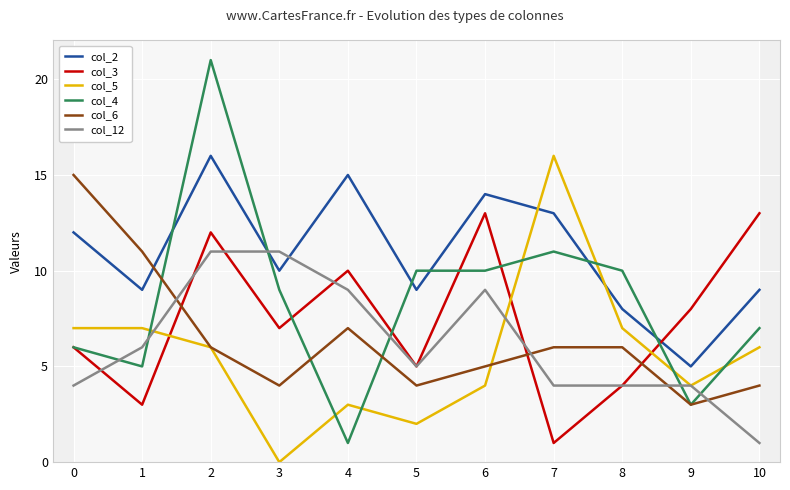

Between 3 and 5, which series saw the biggest shift?

col_12